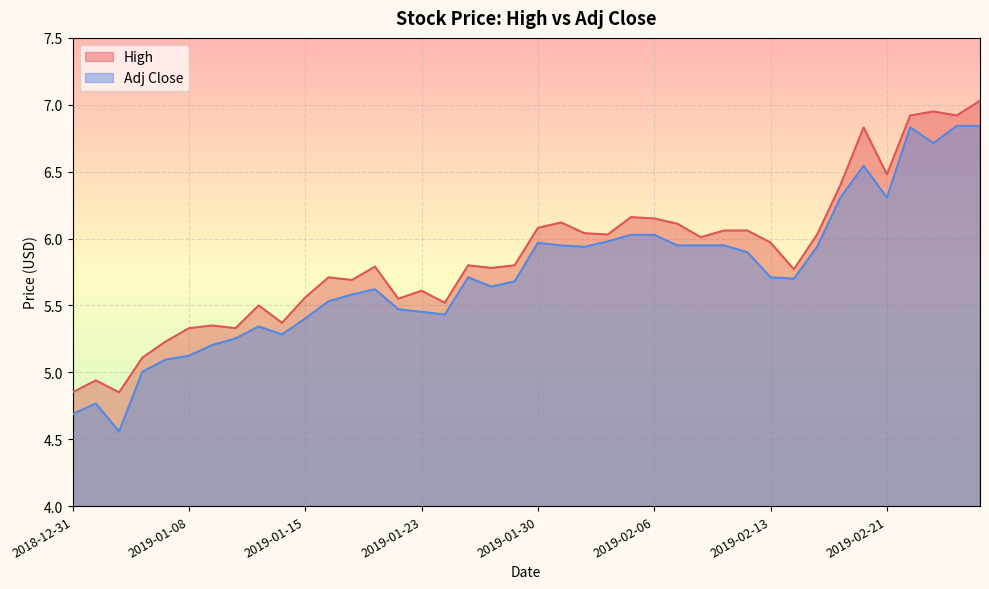

How many interior local valleys does the High series have?

12